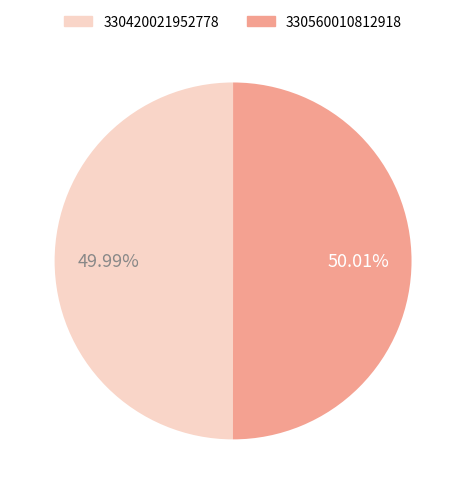

Is the sum of 330560010812918 and 330420021952778 greater than half?

Yes